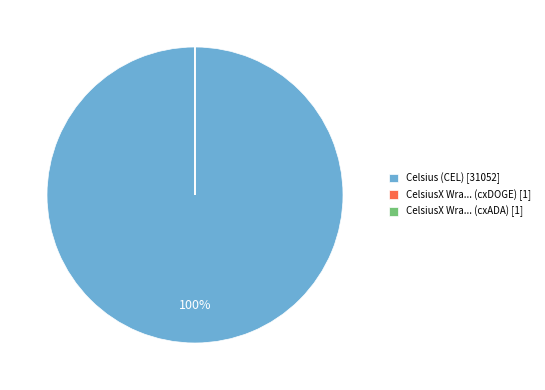

Does any single category account for the majority?

Yes